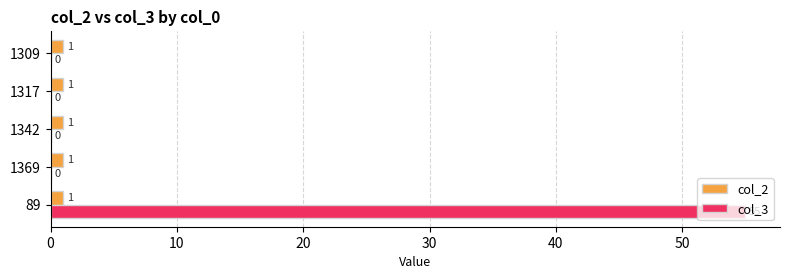

What is the sum of all col_2 values?

5